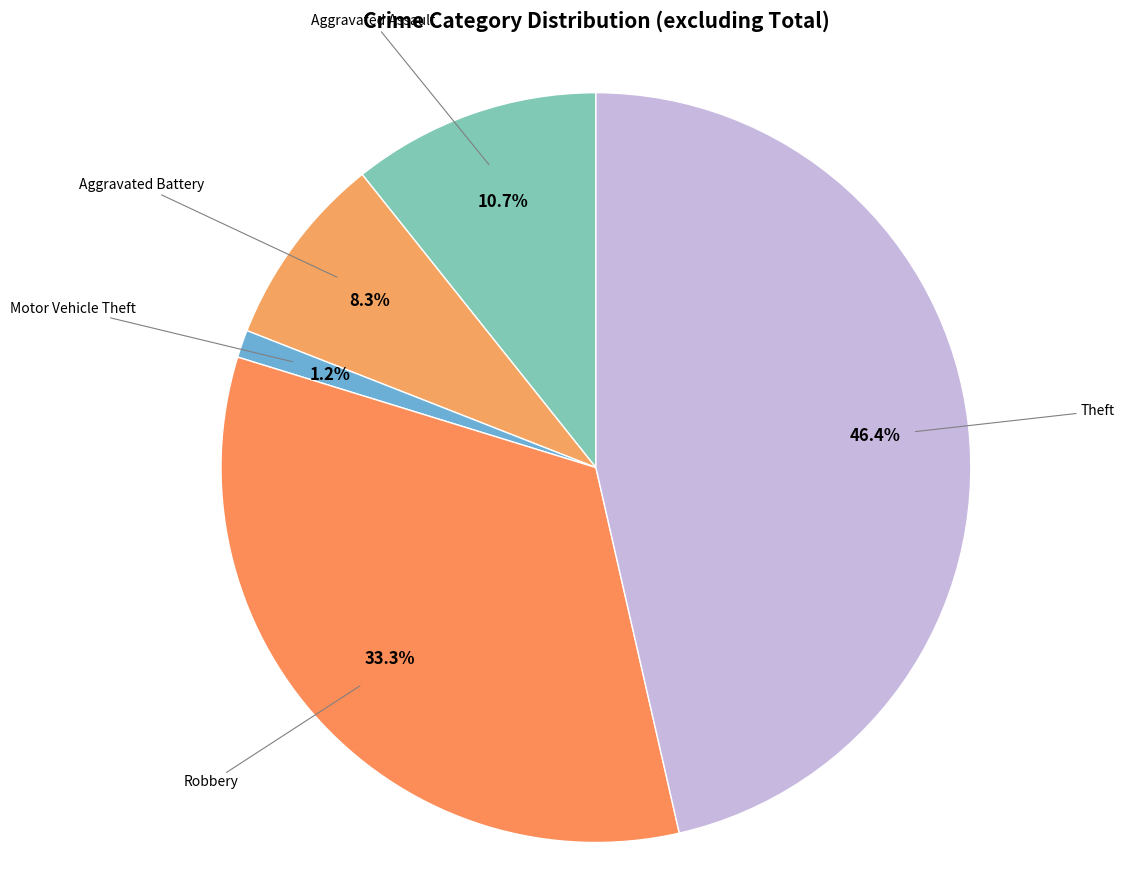

Count the number of slices in the pie.

5